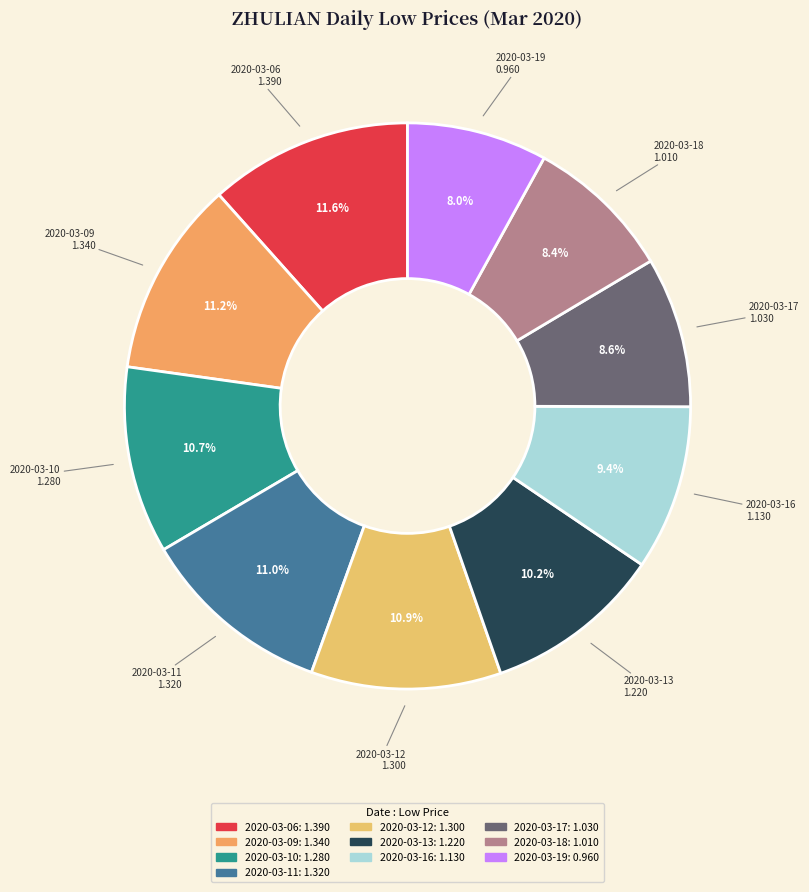

How much of the chart is everything except 2020-03-18?

91.6%